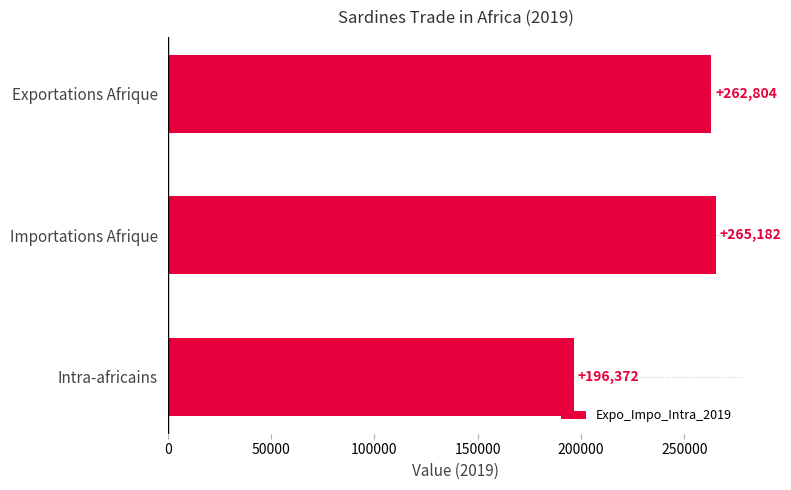

Between Intra-africains and Exportations Afrique, which is larger?

Exportations Afrique